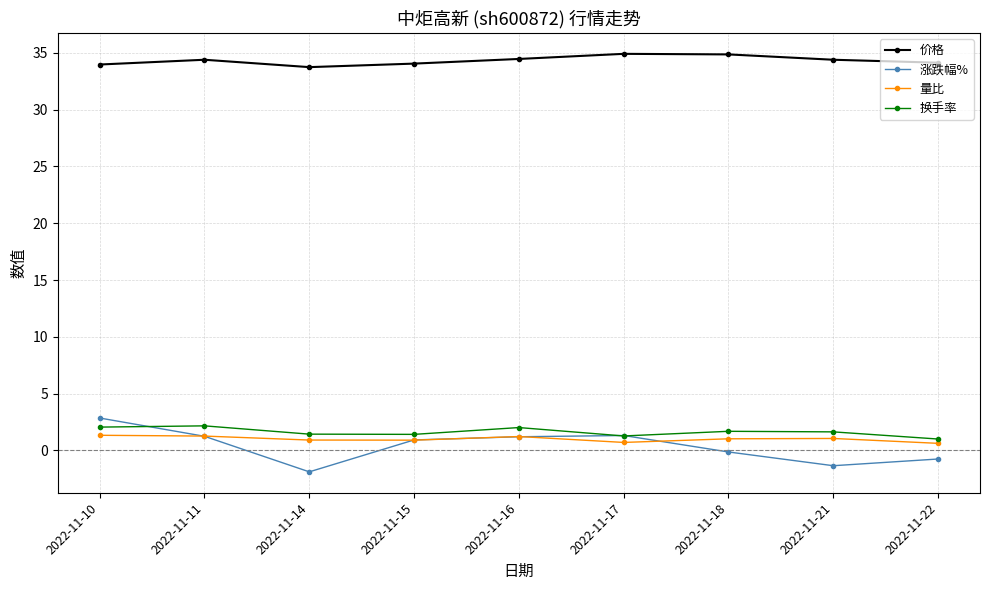

What are all the series names shown in the legend?

价格, 涨跌幅%, 量比, 换手率